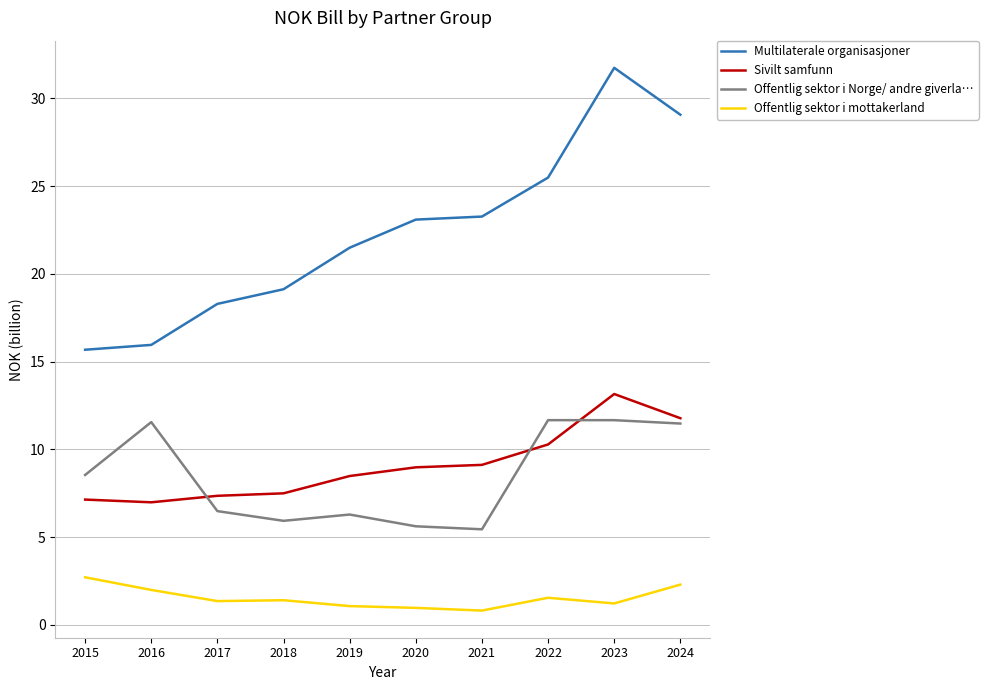

Between 2021 and 2024, which series saw the biggest shift?

Offentlig sektor i Norge/ andre giverla…